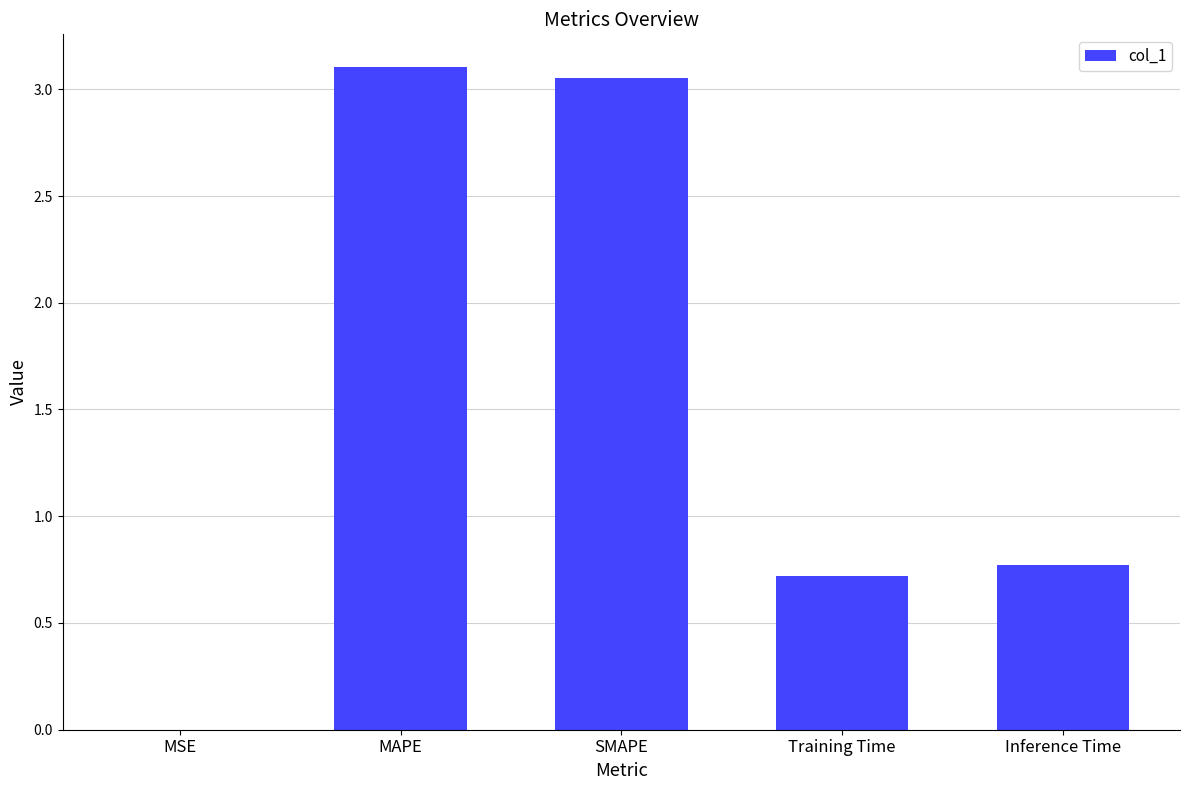

Which label corresponds to the largest value in the chart?

MAPE